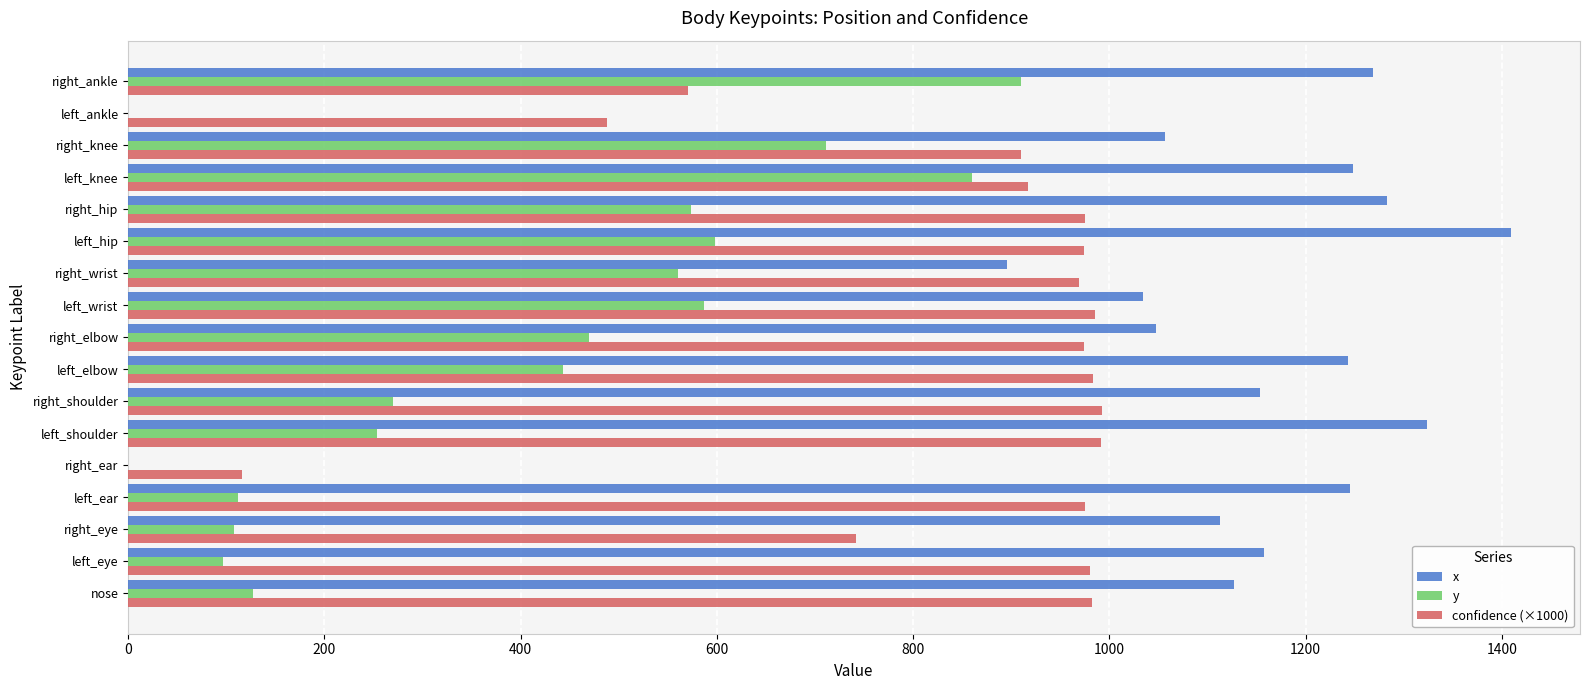

The confidence (×1000) series shows 1340.2 at left_eye. True or false?

False